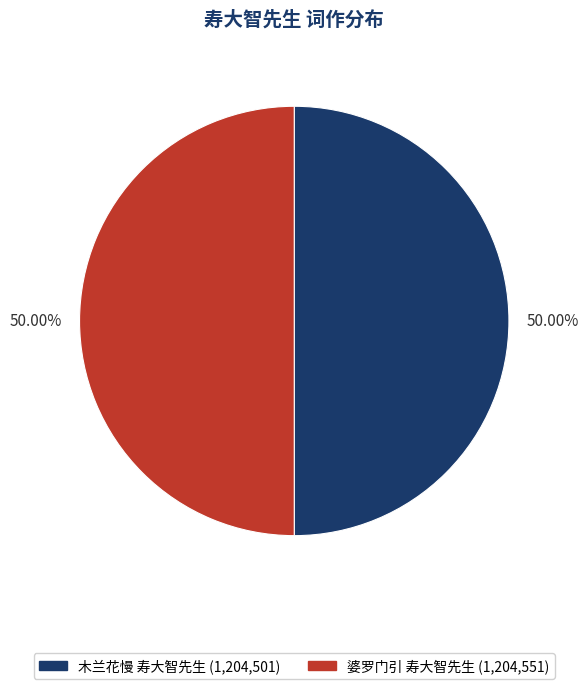

How many segments does this pie chart have?

2